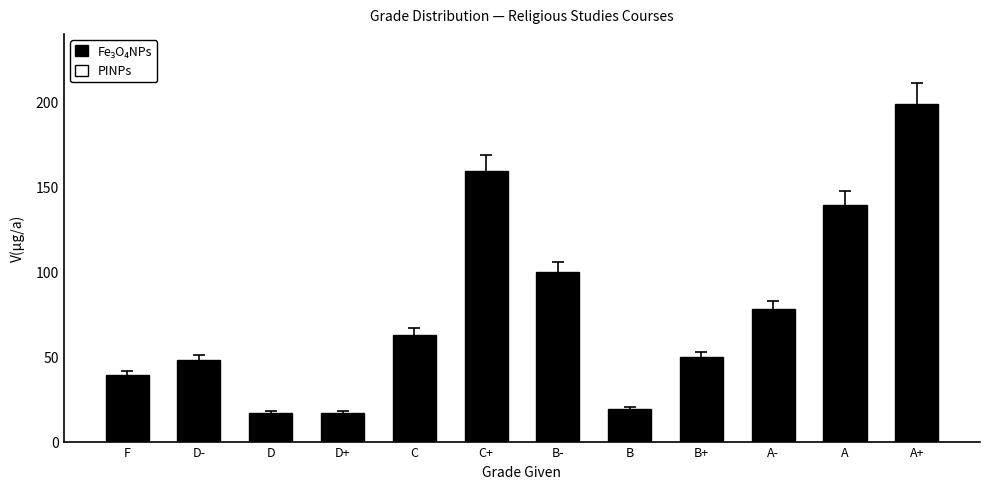

Reading right to left, extract all data points from this chart.

199	139	78	50	19	100	159	63	17	17	48	39